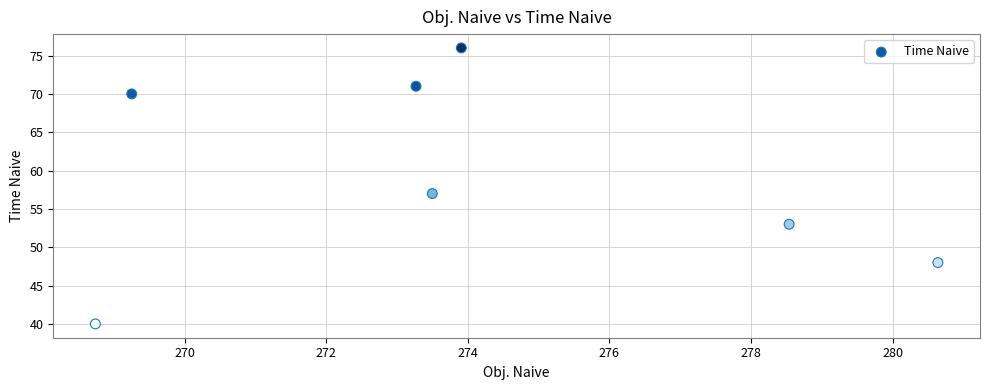

What is the range of Y values (max minus min)?

36